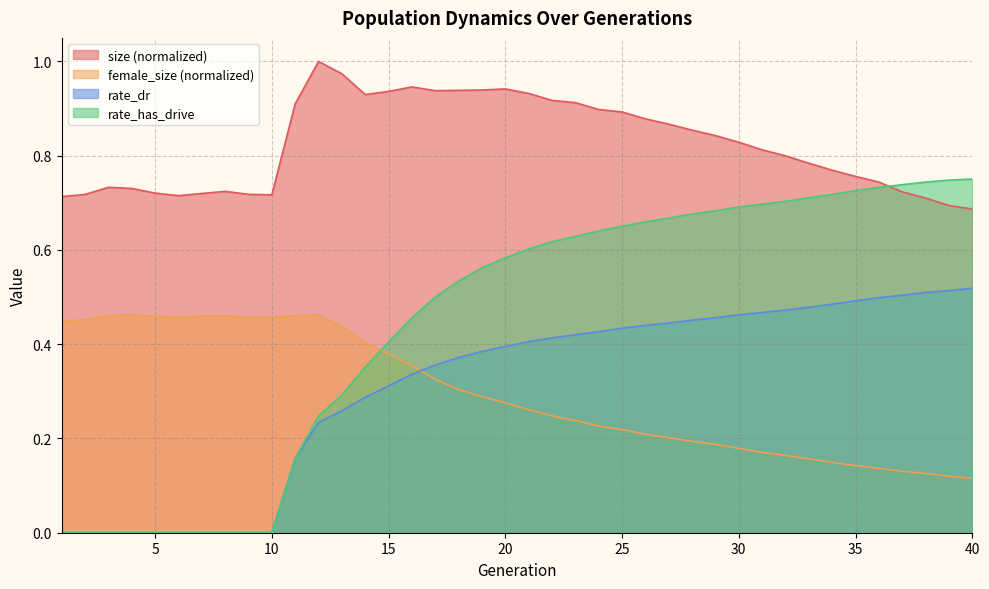

Reading right to left, list all the values displayed in this chart.

size: 0.7	0.7	0.7	0.7	0.7	0.8	0.8	0.8	0.8	0.8	0.8	0.8	0.9	0.9	0.9	0.9	0.9	0.9	0.9	0.9	0.9	0.9	0.9	0.9	0.9	0.9	0.9	1.0	1.0	0.9	0.7	0.7	0.7	0.7	0.7	0.7	0.7	0.7	0.7	0.7
female_size: 0.1	0.1	0.1	0.1	0.1	0.1	0.1	0.2	0.2	0.2	0.2	0.2	0.2	0.2	0.2	0.2	0.2	0.2	0.2	0.3	0.3	0.3	0.3	0.3	0.4	0.4	0.4	0.4	0.5	0.5	0.5	0.5	0.5	0.5	0.5	0.5	0.5	0.5	0.5	0.4
rate_dr: 0.5	0.5	0.5	0.5	0.5	0.5	0.5	0.5	0.5	0.5	0.5	0.5	0.5	0.4	0.4	0.4	0.4	0.4	0.4	0.4	0.4	0.4	0.4	0.4	0.3	0.3	0.3	0.3	0.2	0.2	0.0	0.0	0.0	0.0	0.0	0.0	0.0	0.0	0.0	0.0
rate_has_drive: 0.8	0.7	0.7	0.7	0.7	0.7	0.7	0.7	0.7	0.7	0.7	0.7	0.7	0.7	0.7	0.7	0.6	0.6	0.6	0.6	0.6	0.6	0.5	0.5	0.5	0.4	0.4	0.3	0.2	0.2	0.0	0.0	0.0	0.0	0.0	0.0	0.0	0.0	0.0	0.0